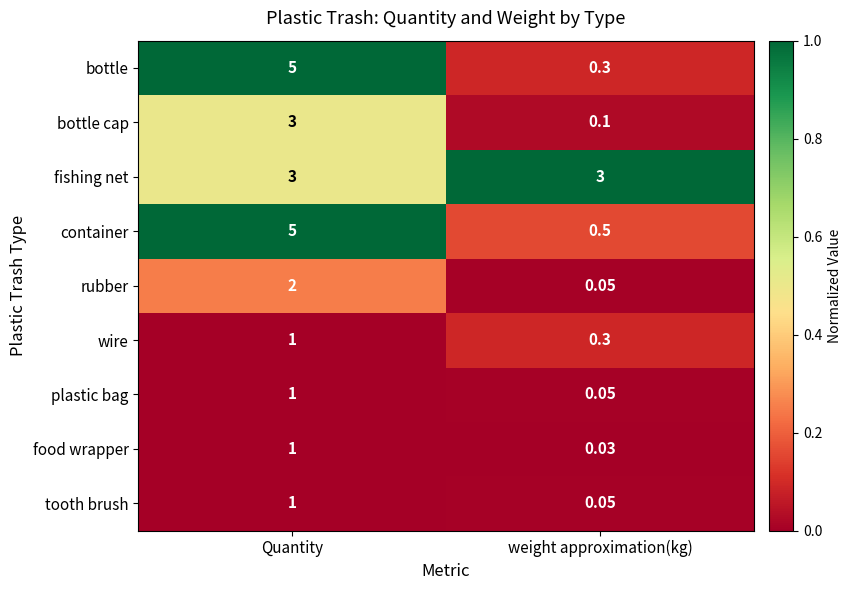

At how many categories does at least one series exceed 0?

2